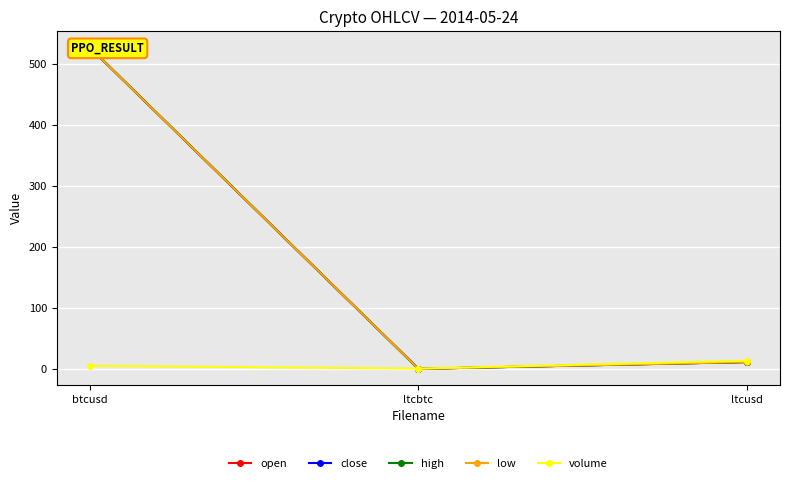

How many lines are shown in the chart?

5